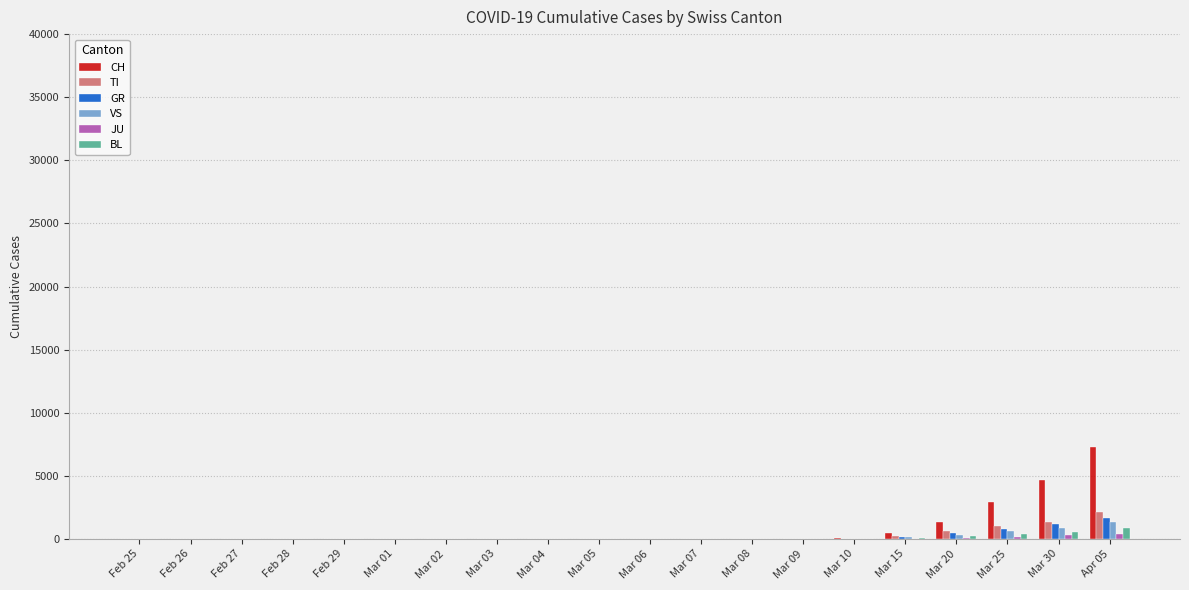

At which category is the sum across all series the highest?

Apr 05